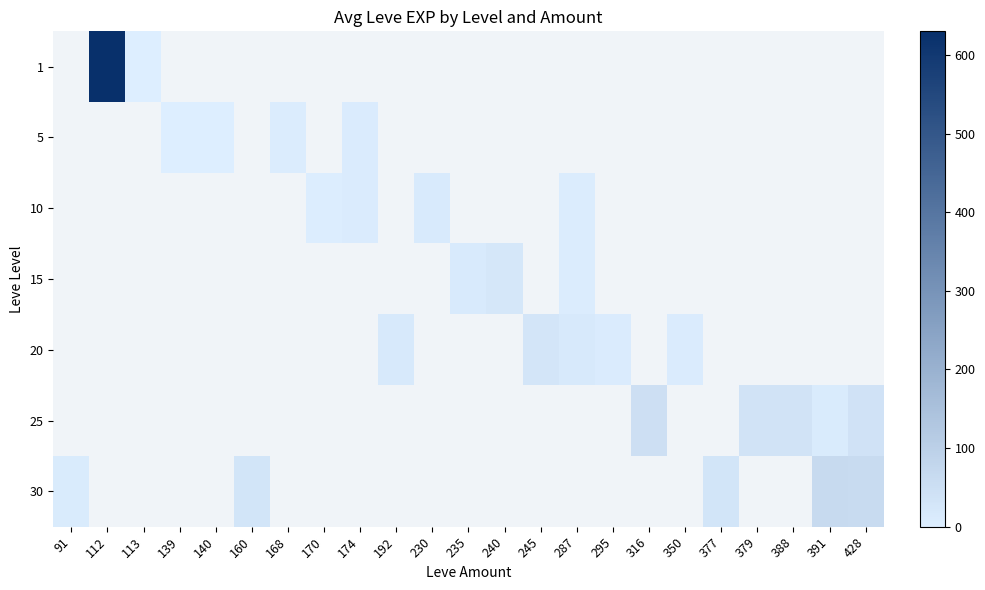

What is the maximum value shown in the chart?

630.0